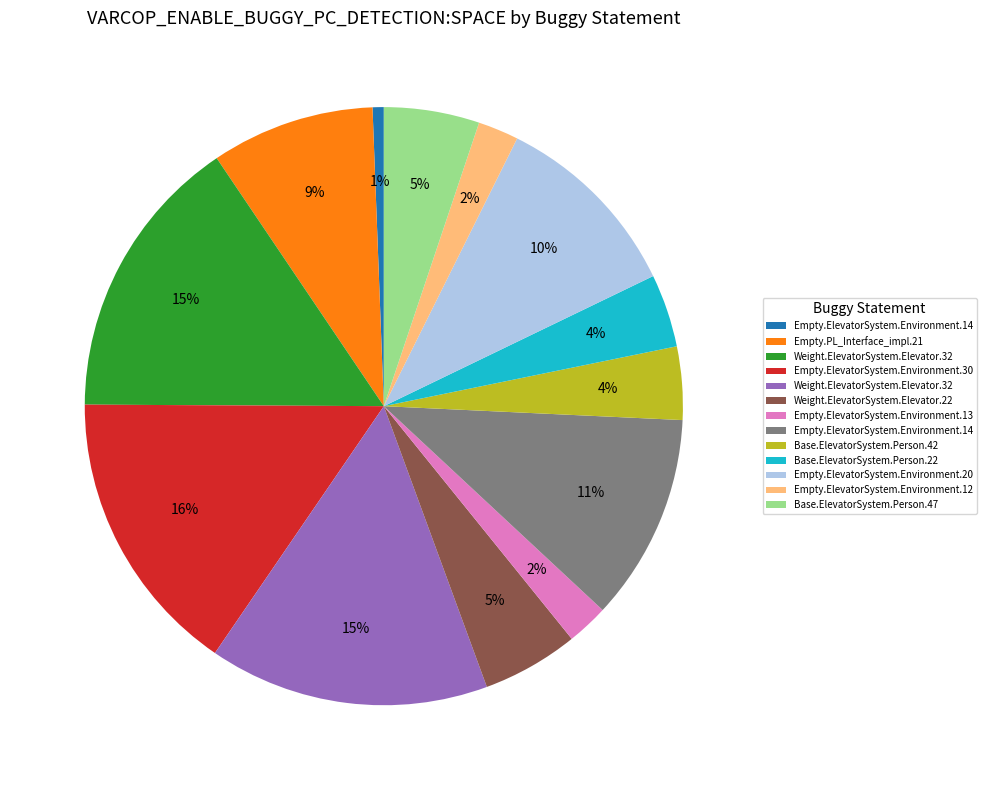

Does any single category account for the majority?

No